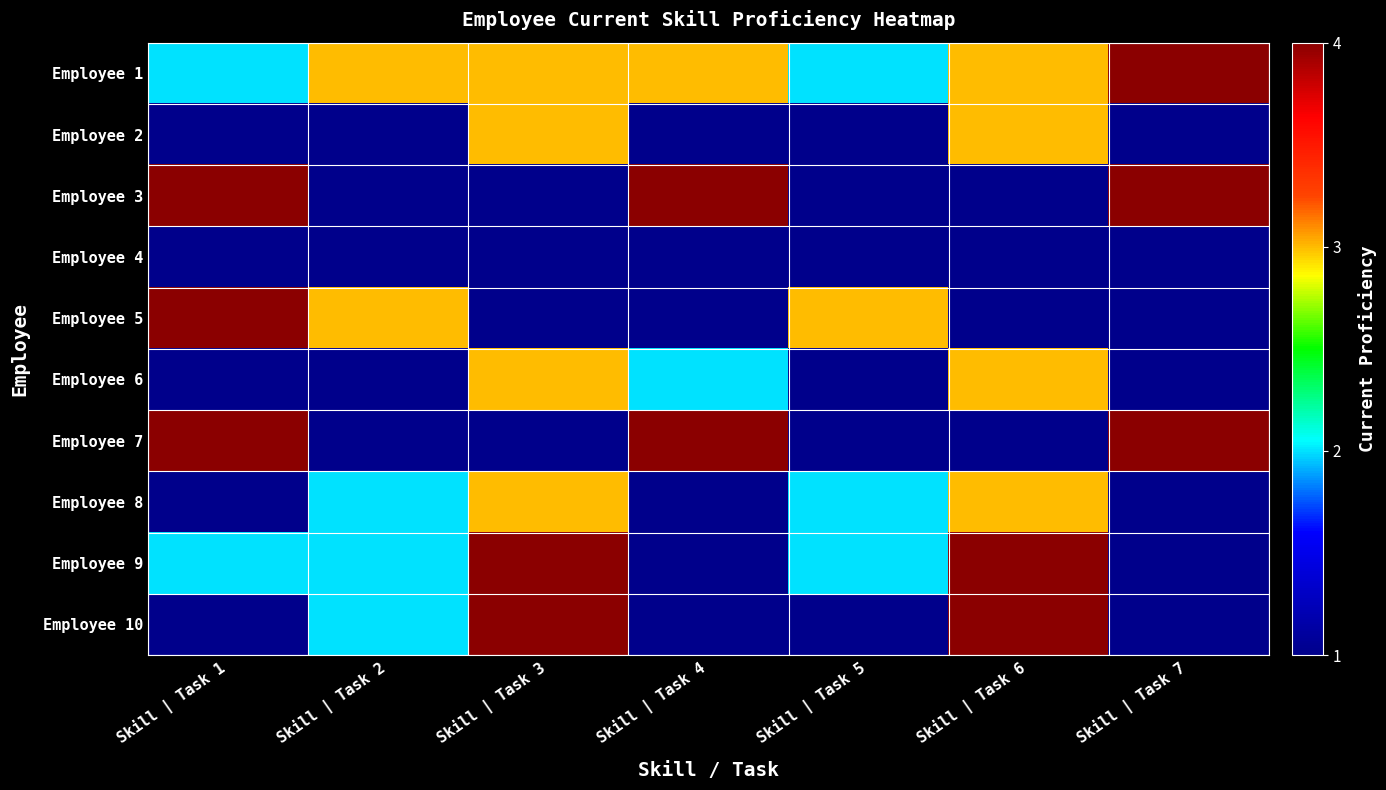

Which has a higher value, Skill | Task 3 or Skill | Task 4?

Skill | Task 3